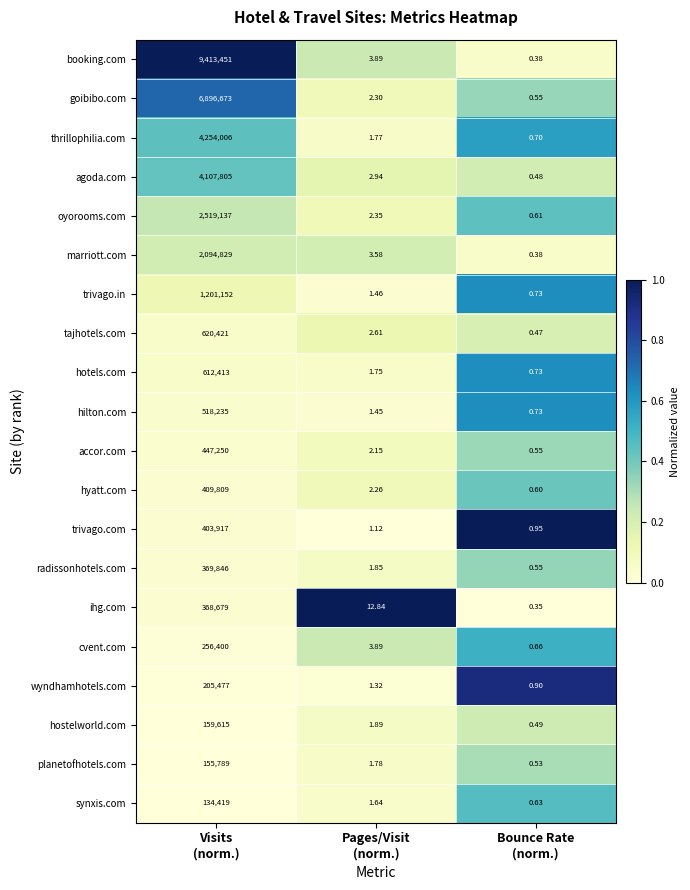

List the series in order of their peak value, lowest first.

synxis.com, planetofhotels.com, hostelworld.com, wyndhamhotels.com, cvent.com, ihg.com, radissonhotels.com, trivago.com, hyatt.com, accor.com, hilton.com, hotels.com, tajhotels.com, trivago.in, marriott.com, oyorooms.com, agoda.com, thrillophilia.com, goibibo.com, booking.com